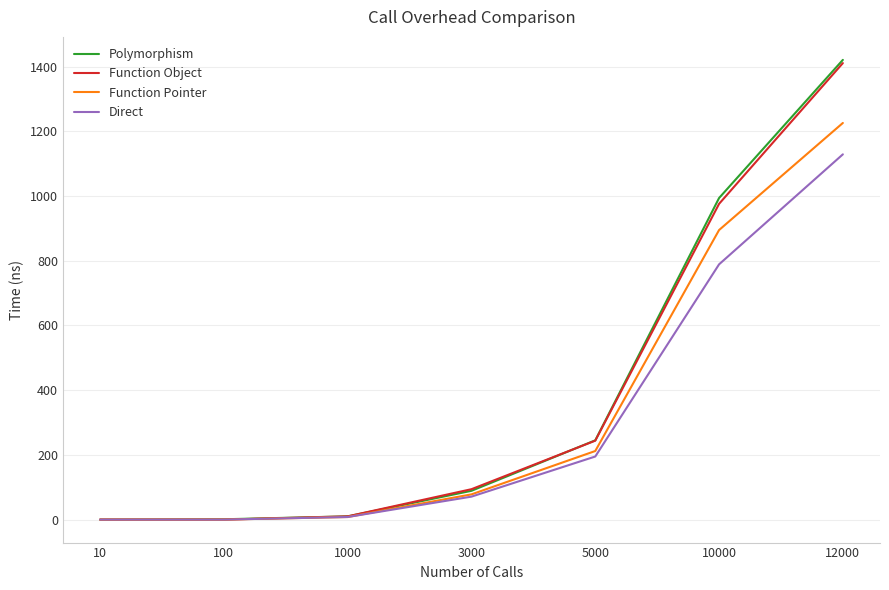

Count the number of categories in the chart.

7